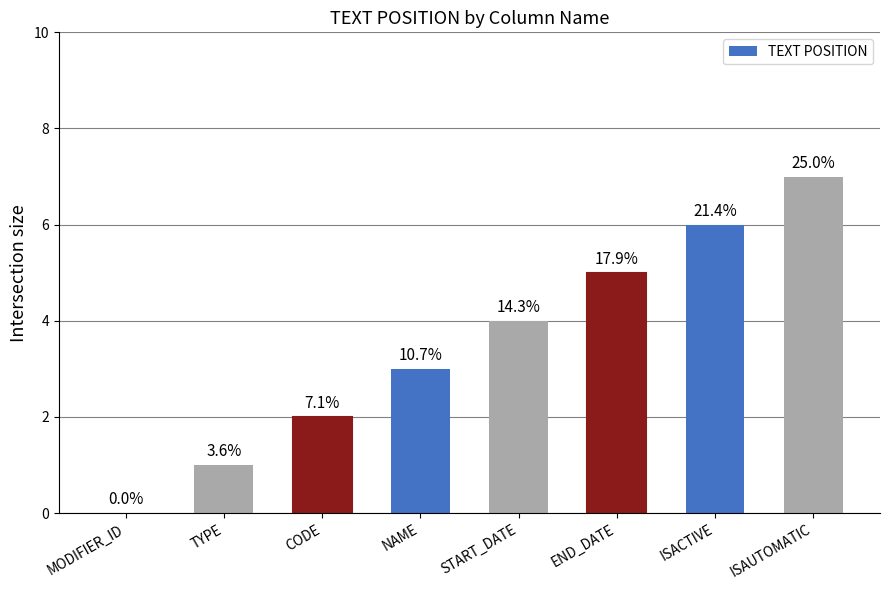

Which has a higher value, ISAUTOMATIC or NAME?

ISAUTOMATIC